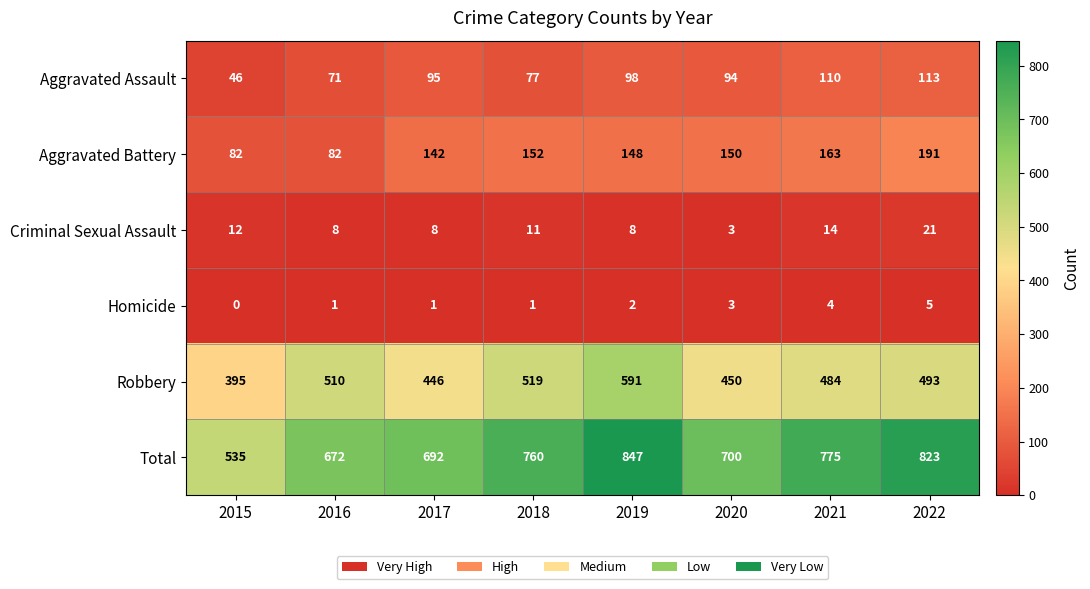

What is the difference between the second highest and second lowest values in the Criminal Sexual Assault series?

6